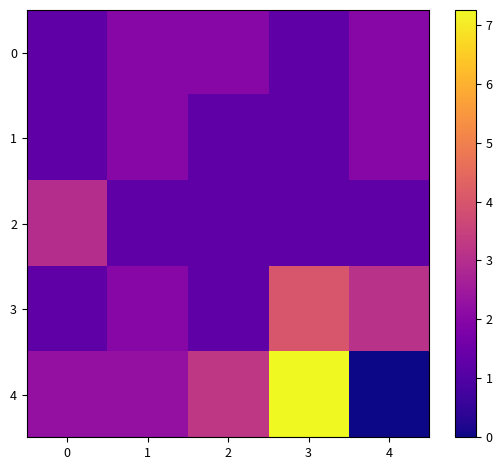

At how many categories does at least one series exceed 6?

1